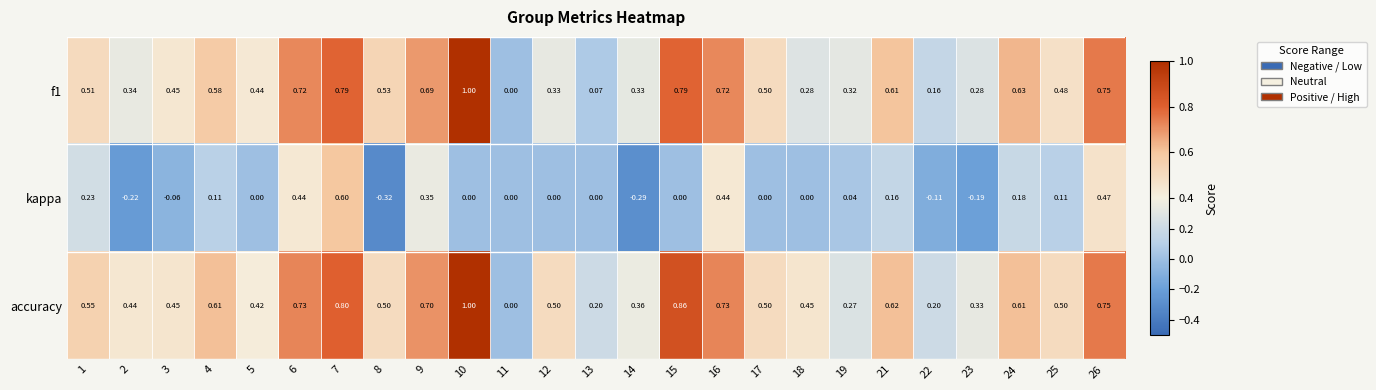

Which series changed the most between 8 and 18?

kappa